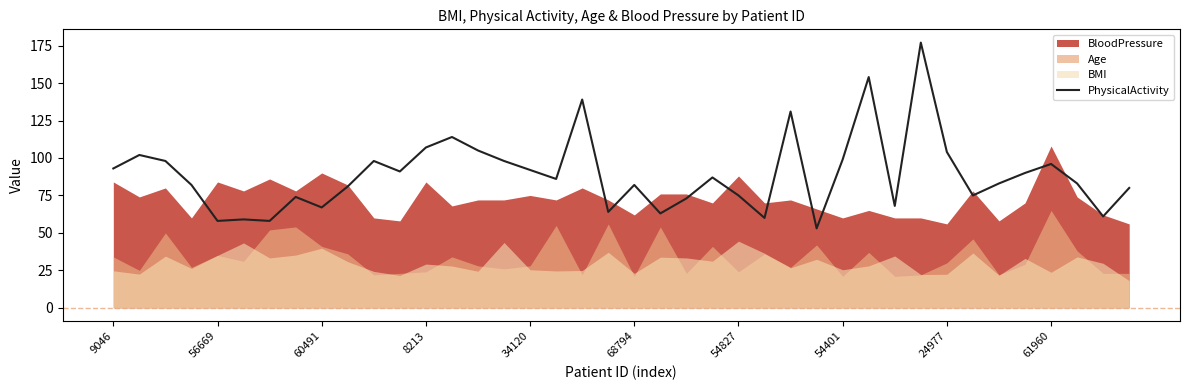

At which category does the chart reach its peak across all series?

31